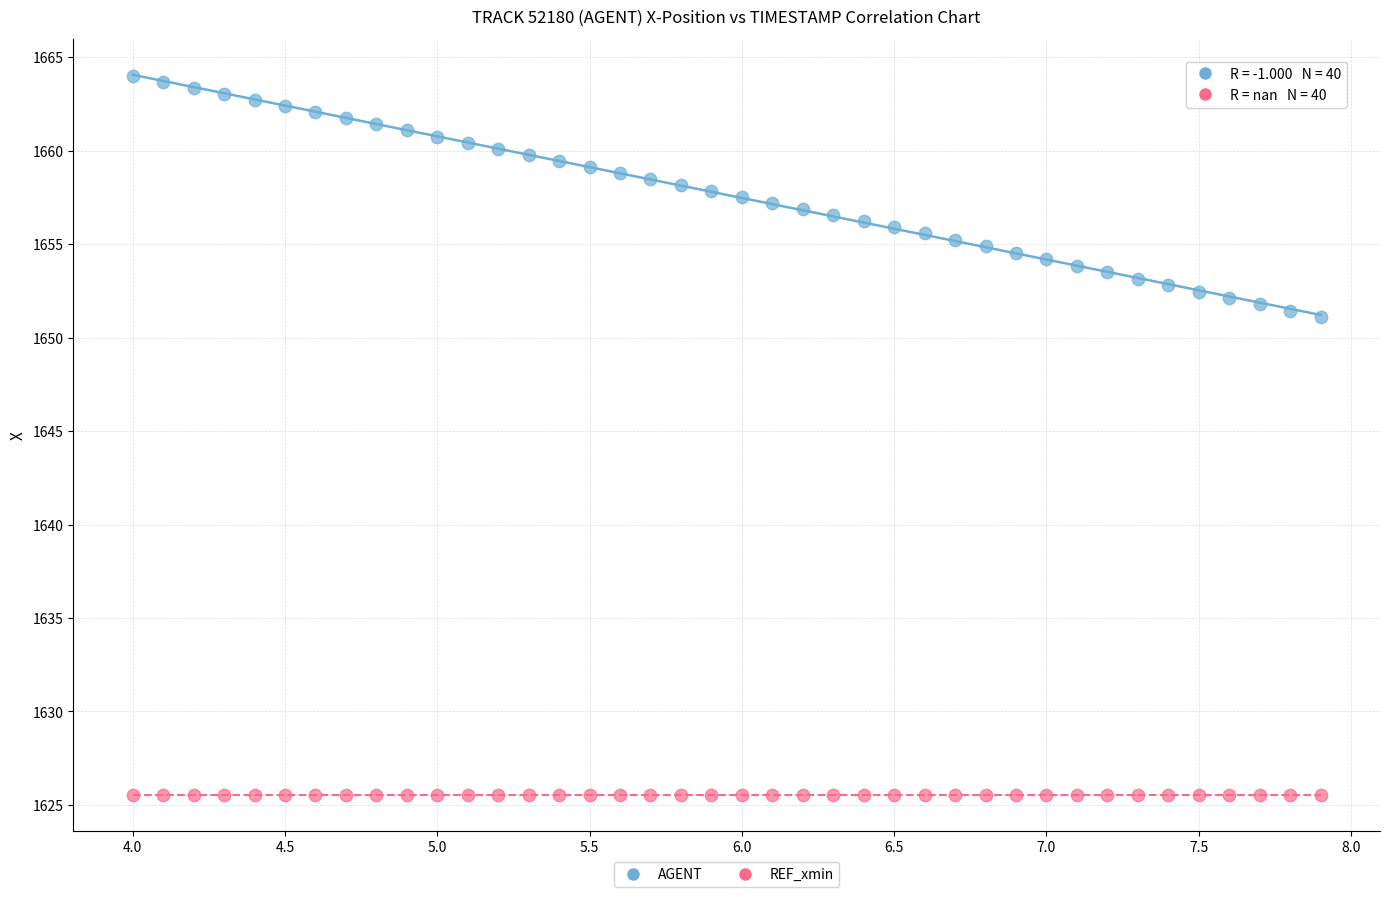

Which series reaches the minimum Y coordinate?

REF_xmin